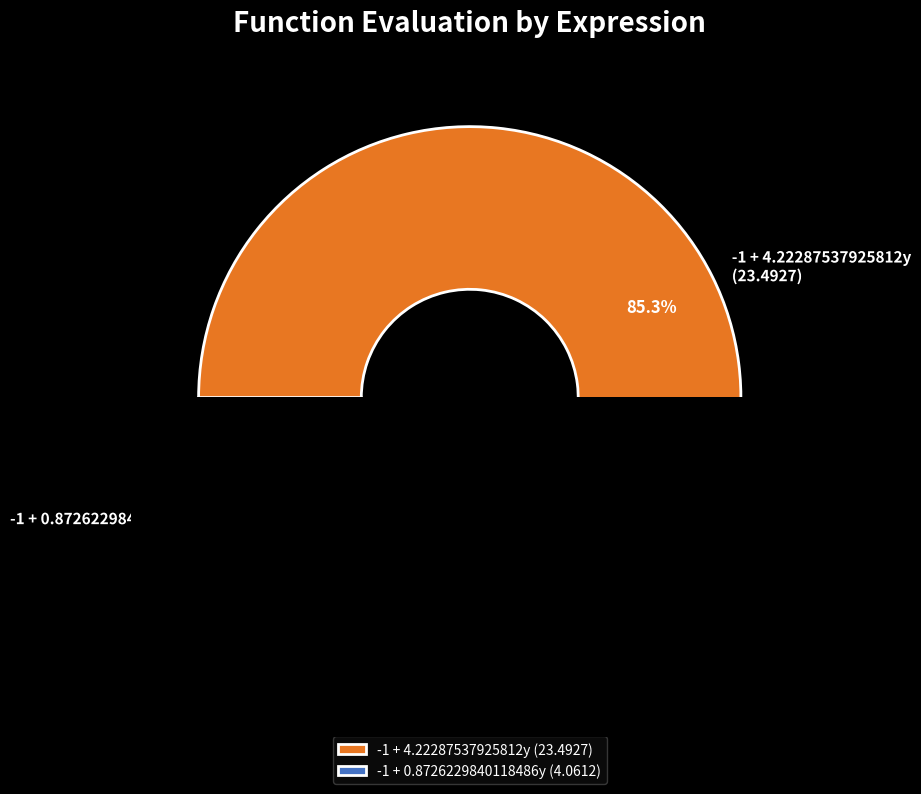

Rank the categories by value from lowest to highest.

-1 + 0.8726229840118486y, -1 + 4.22287537925812y